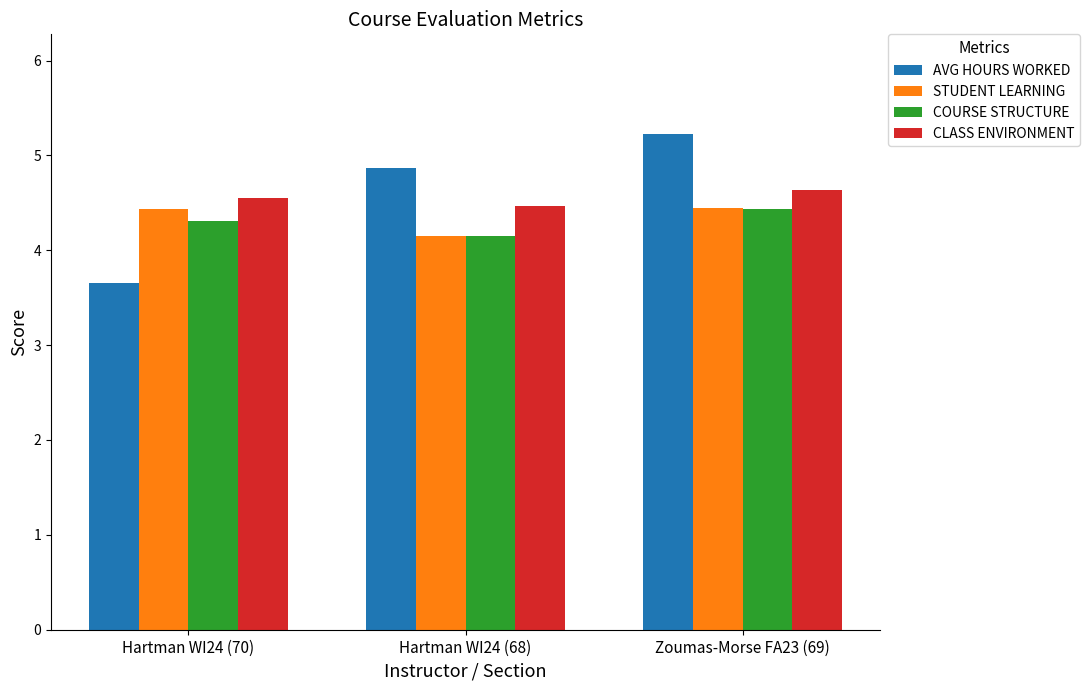

What is the average value of the STUDENT LEARNING series?

4.3